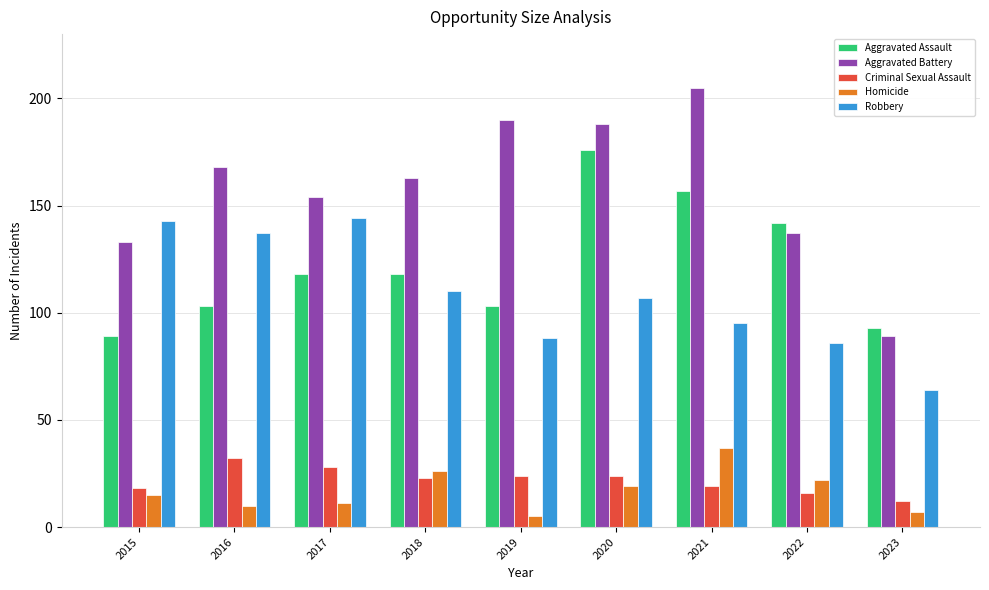

What is the sum of the Aggravated Assault values at 2023 and 2018?

211